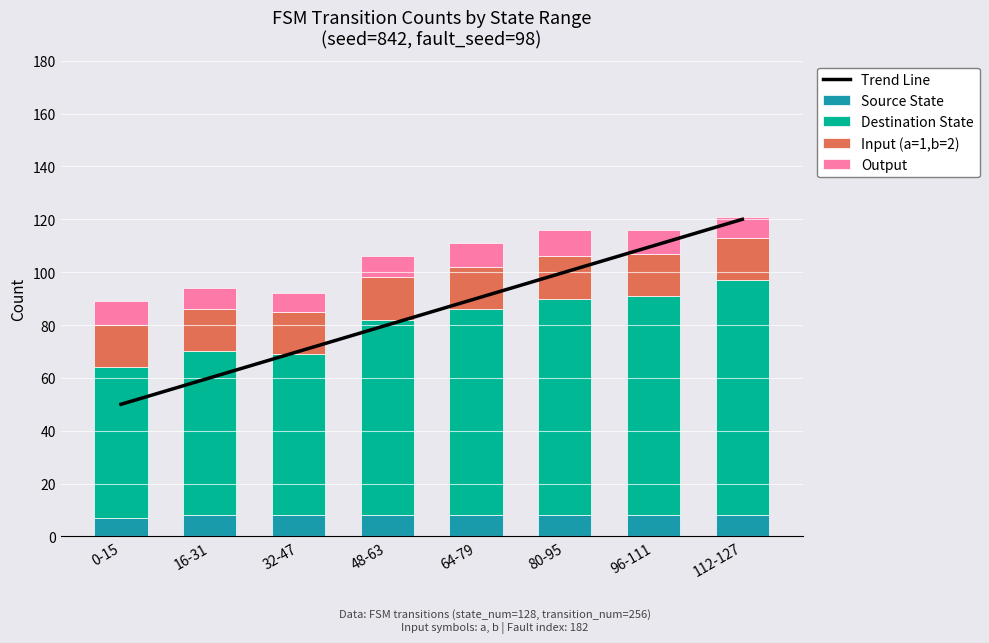

Rank the categories by Output value from highest to lowest.

80-95, 0-15, 64-79, 96-111, 16-31, 48-63, 112-127, 32-47